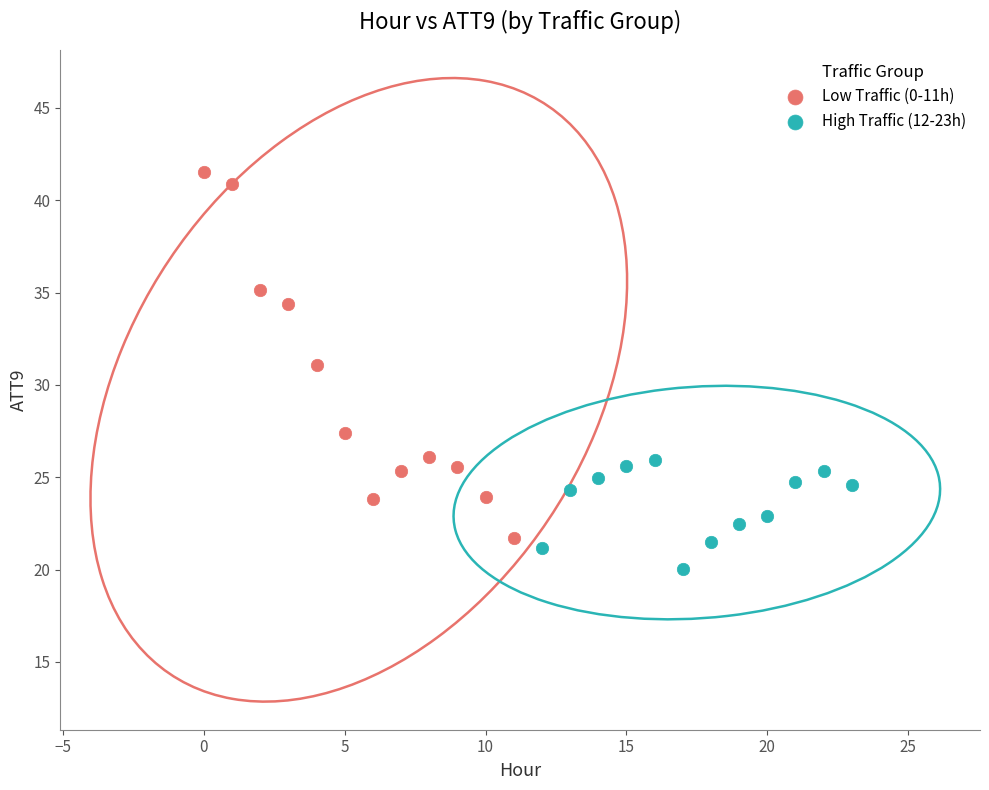

Which series contains the highest Y value?

Low Traffic (0-11h)